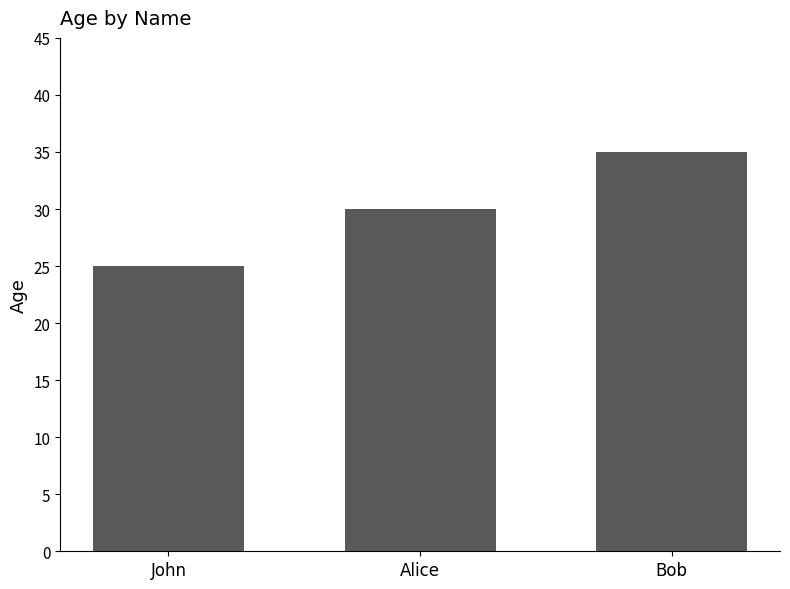

List the labels in order of value, largest first.

Bob, Alice, John